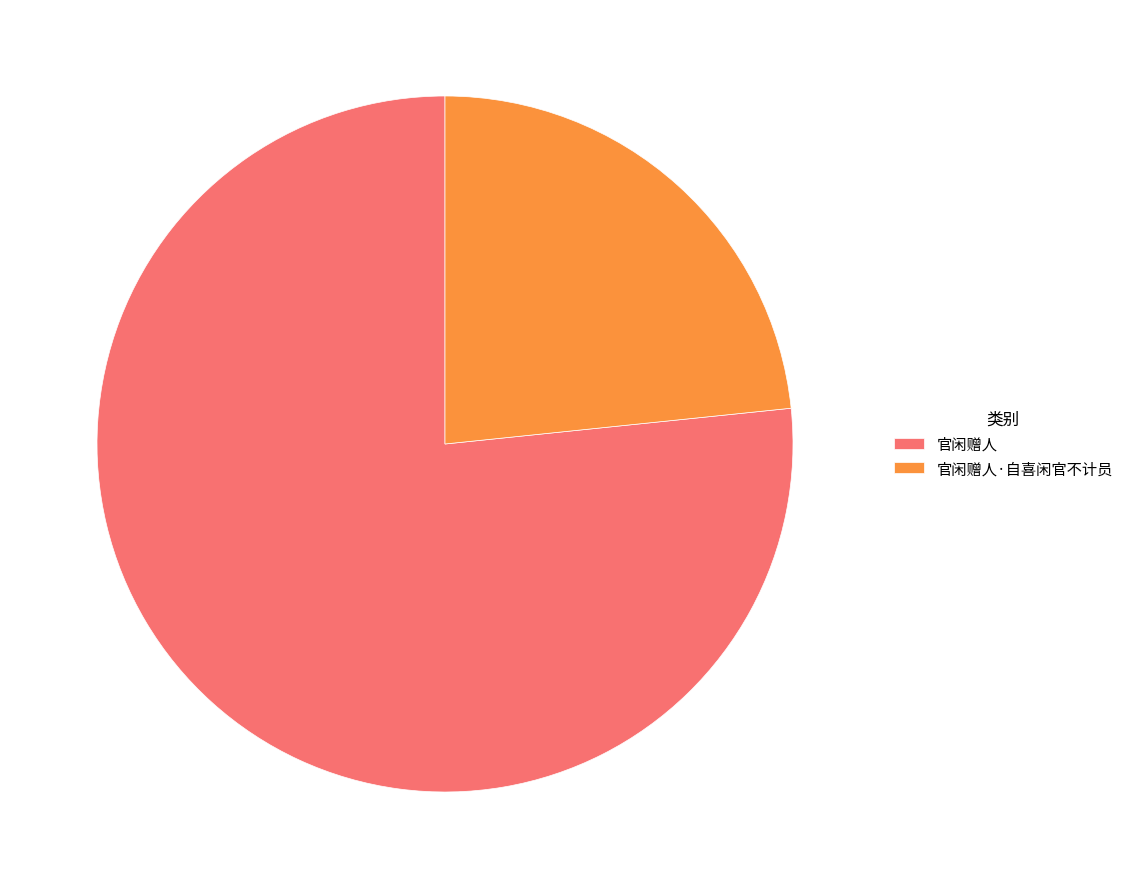

Do 官闲赠人·自喜闲官不计员 and 官闲赠人 together represent more than half of the pie?

Yes